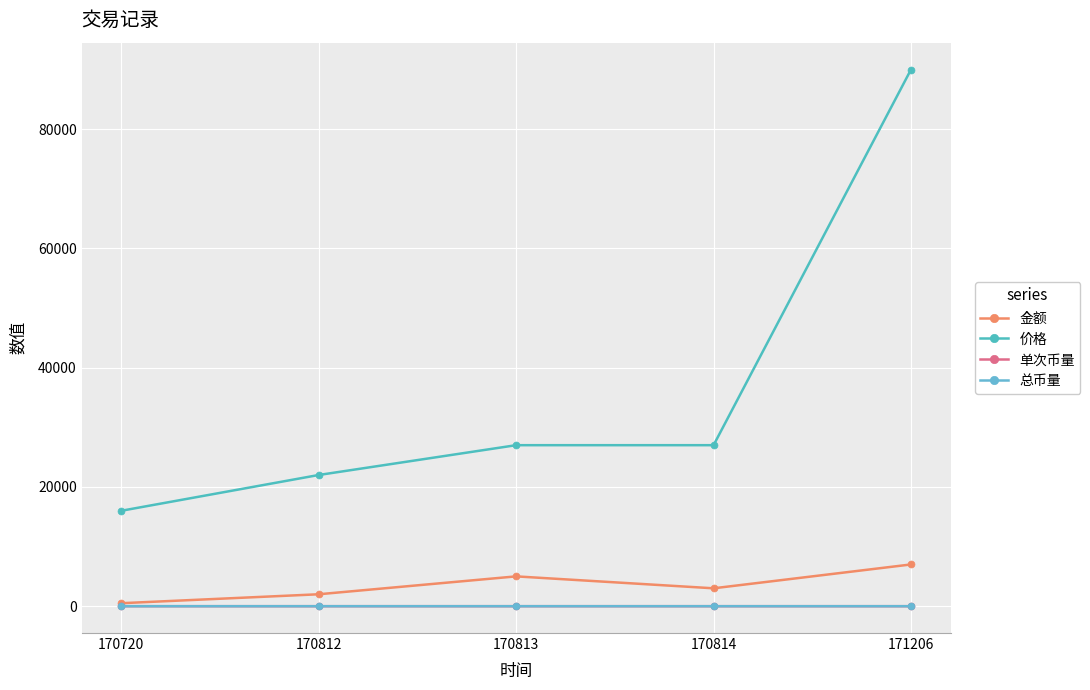

Which series has the widest spread of values?

价格